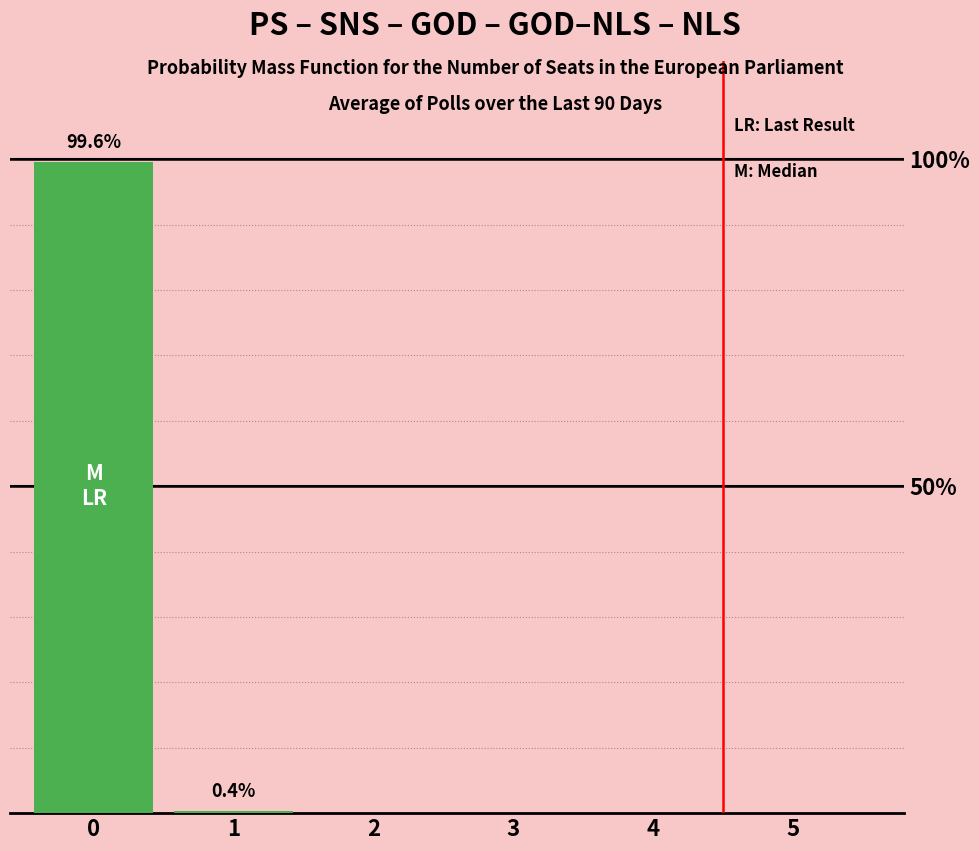

Rank the categories by value from lowest to highest.

2, 3, 4, 5, 1, 0